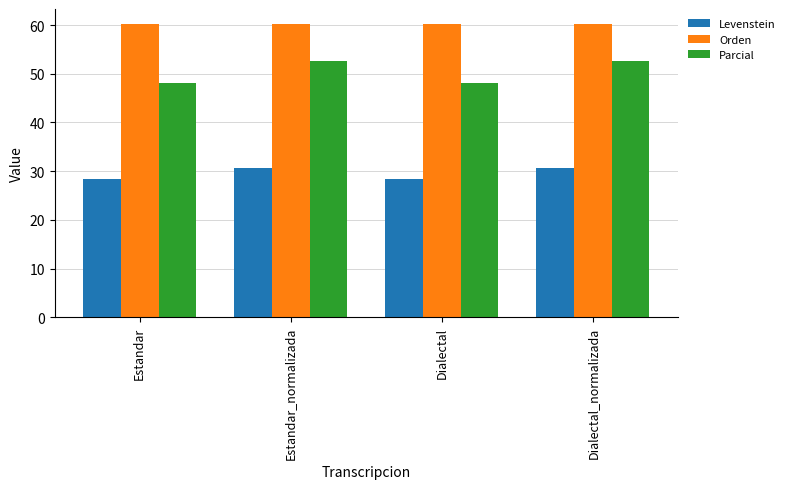

The value of Levenstein at Dialectal_normalizada is 6.4. True or false?

False